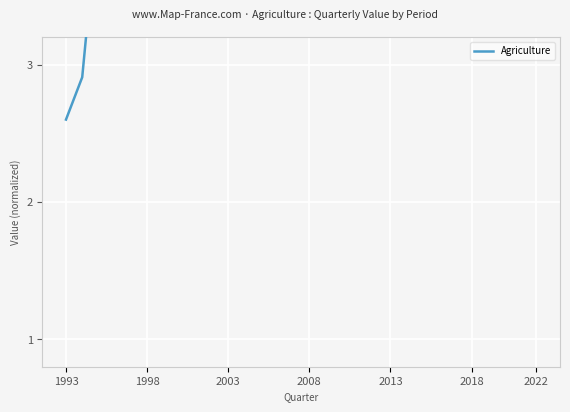

The chart shows a value of 10.9 at 14. True or false?

False